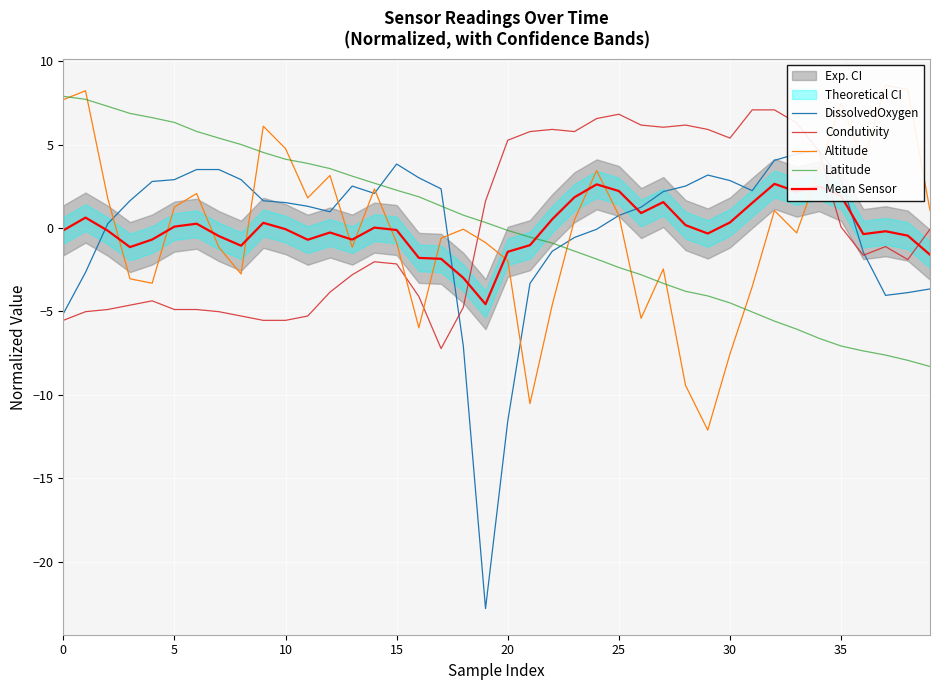

What is the total value across all series at 39?

-12.6